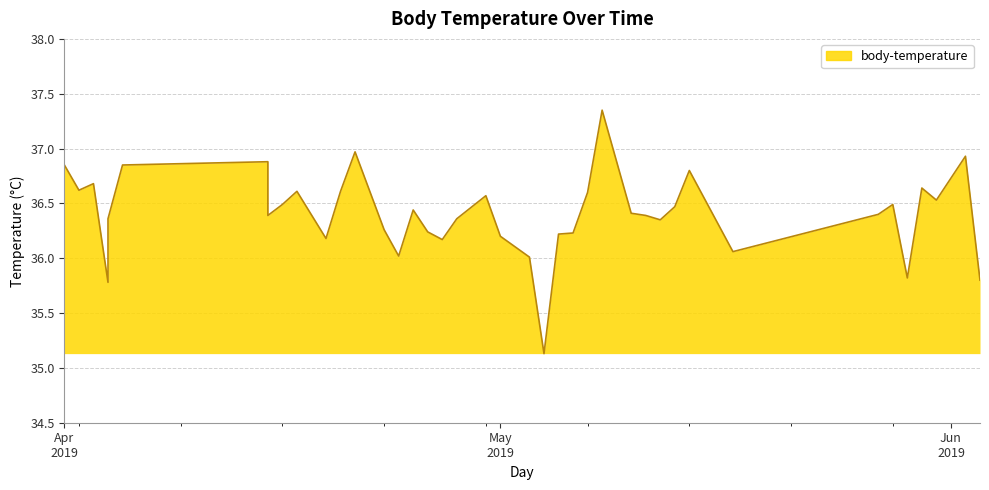

How many categories are shown in the chart?

40